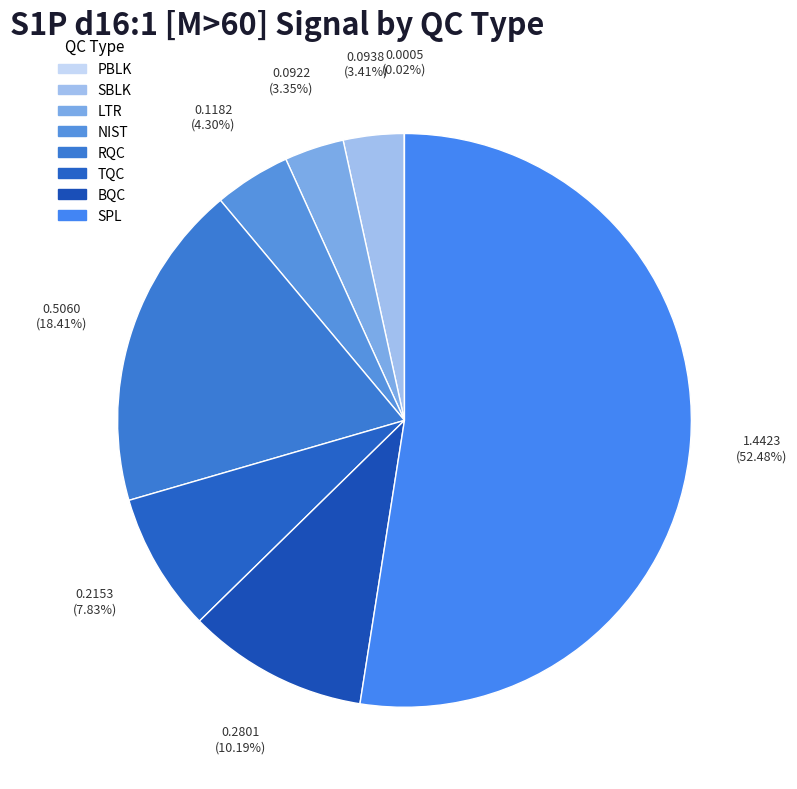

Which category has the biggest portion of the pie?

SPL